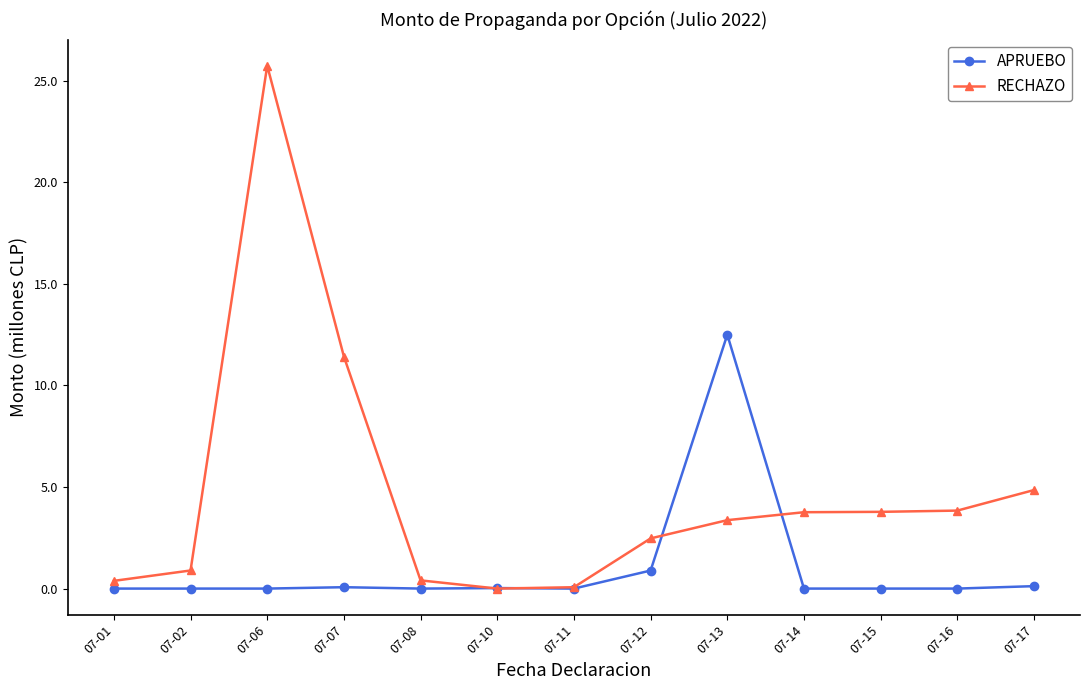

List the series in order of their peak value, highest first.

RECHAZO, APRUEBO